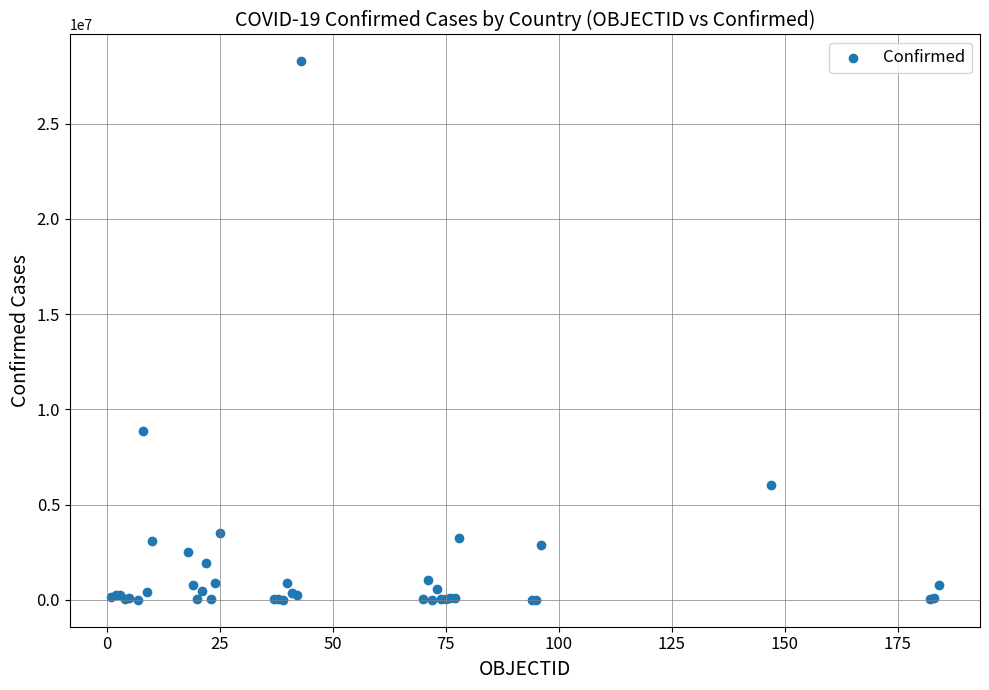

What Y value in the scatter plot is closest to 14132852?

8838674